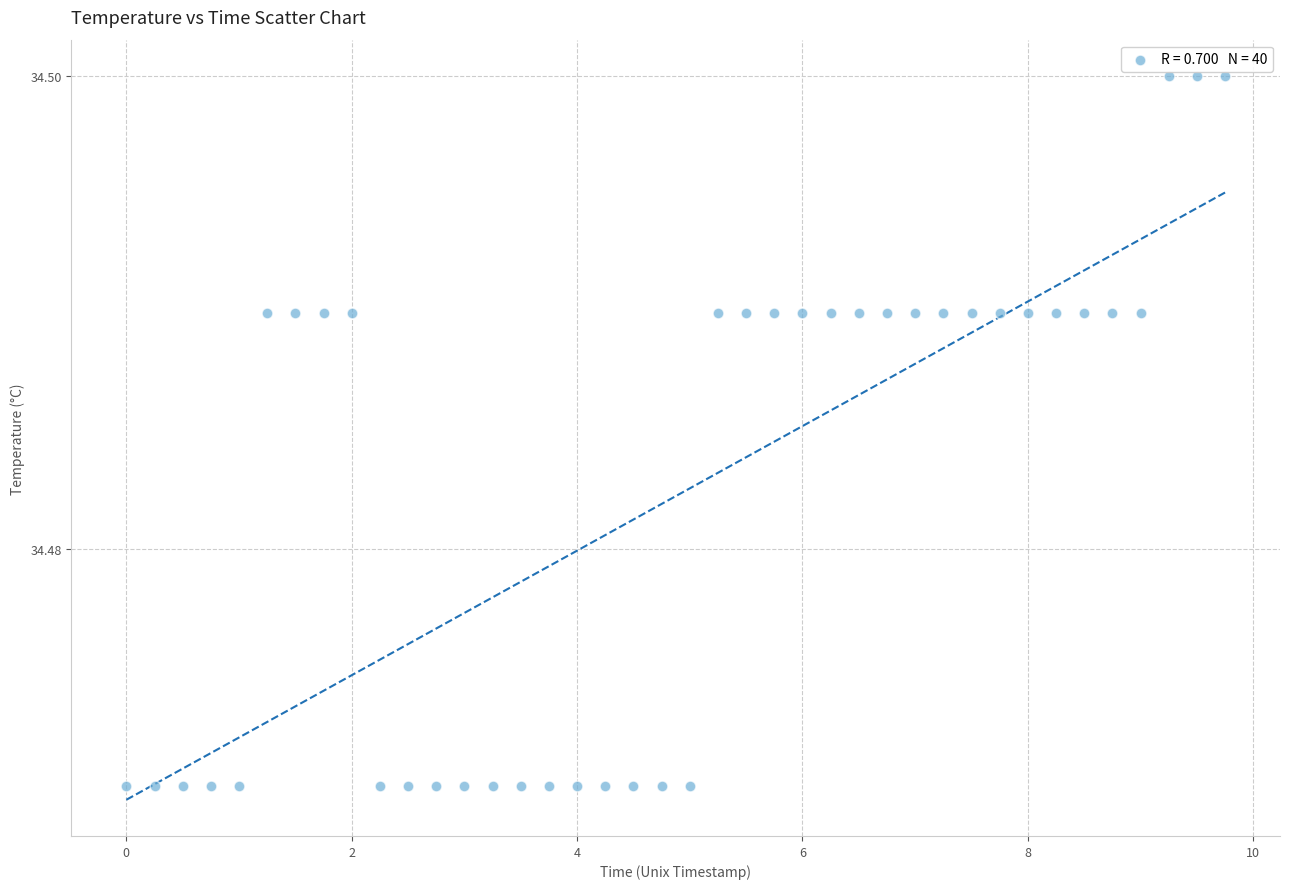

What is the range of X values (max minus min)?

9.8